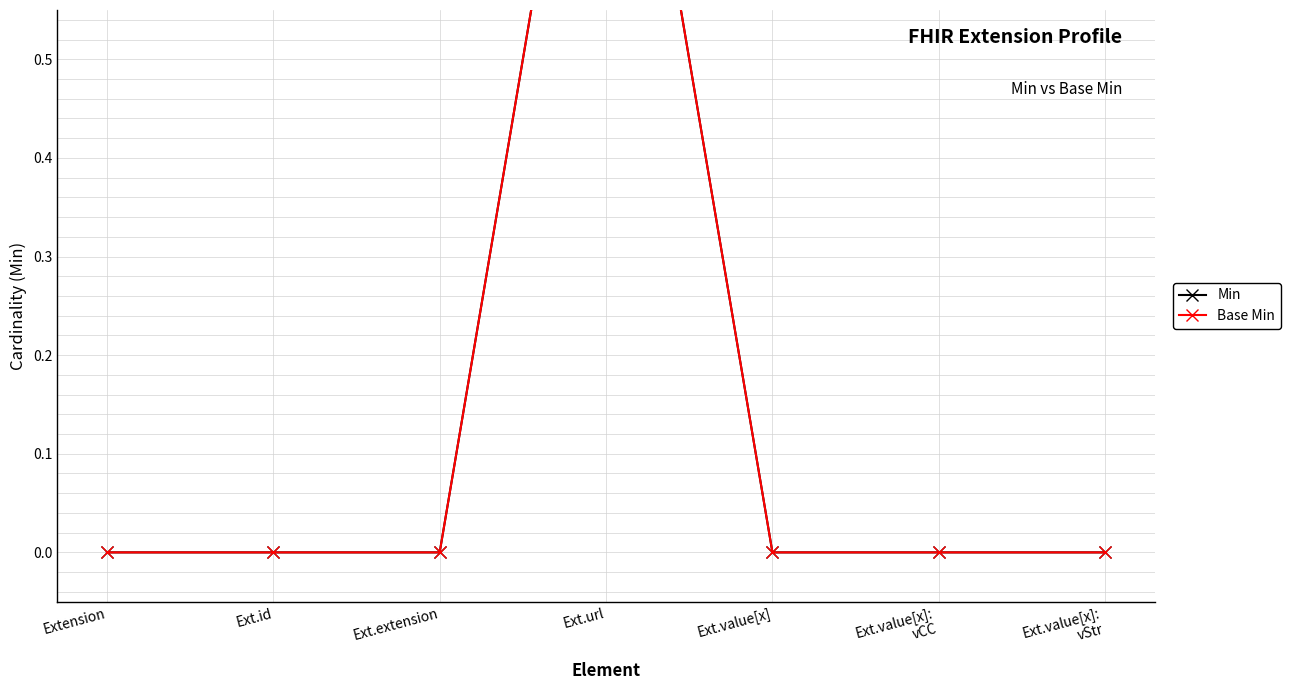

Reading left to right, list all the values displayed in this chart.

Min: 0	0	0	1	0	0	0
Base Min: 0	0	0	1	0	0	0